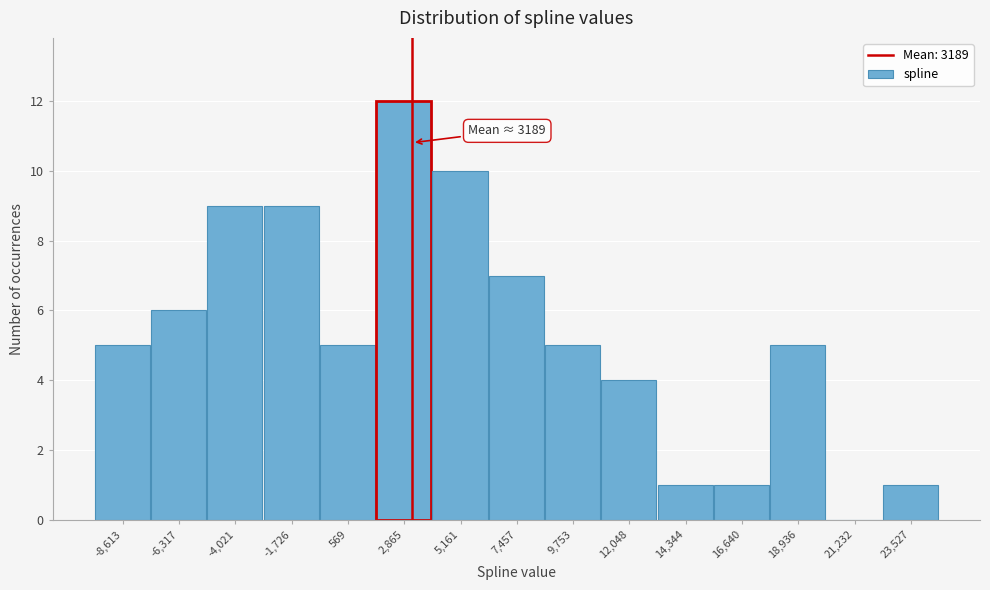

Which range on the x-axis has the tallest bar?

1500 to 4000